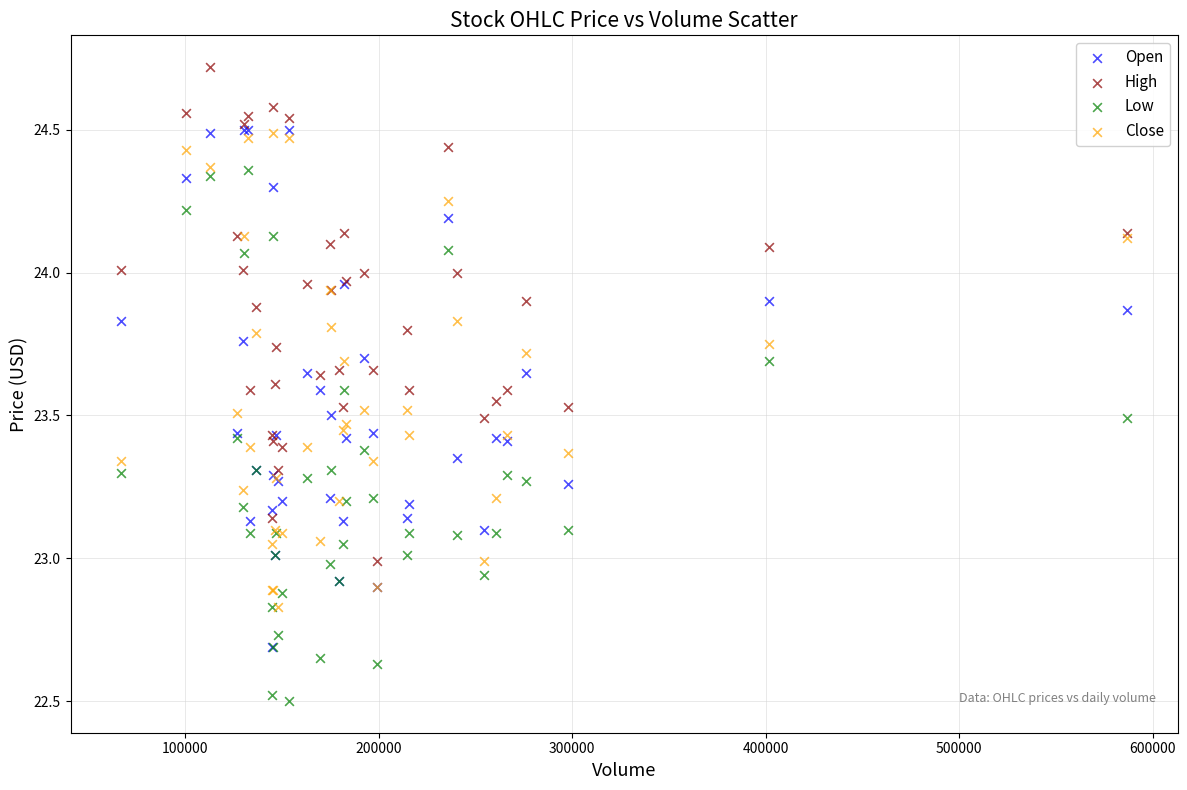

Which series reaches the minimum Y coordinate?

Low